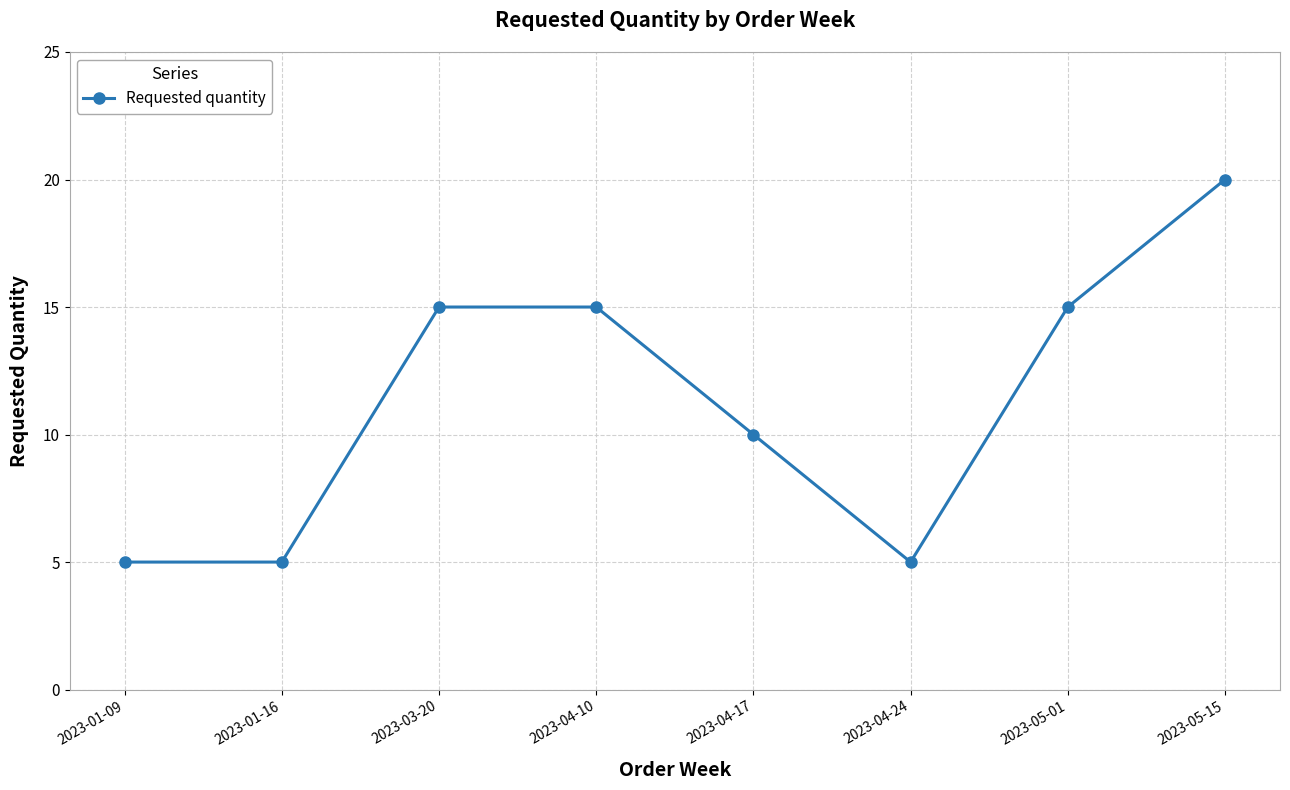

What position from the left is 2023-04-24?

6